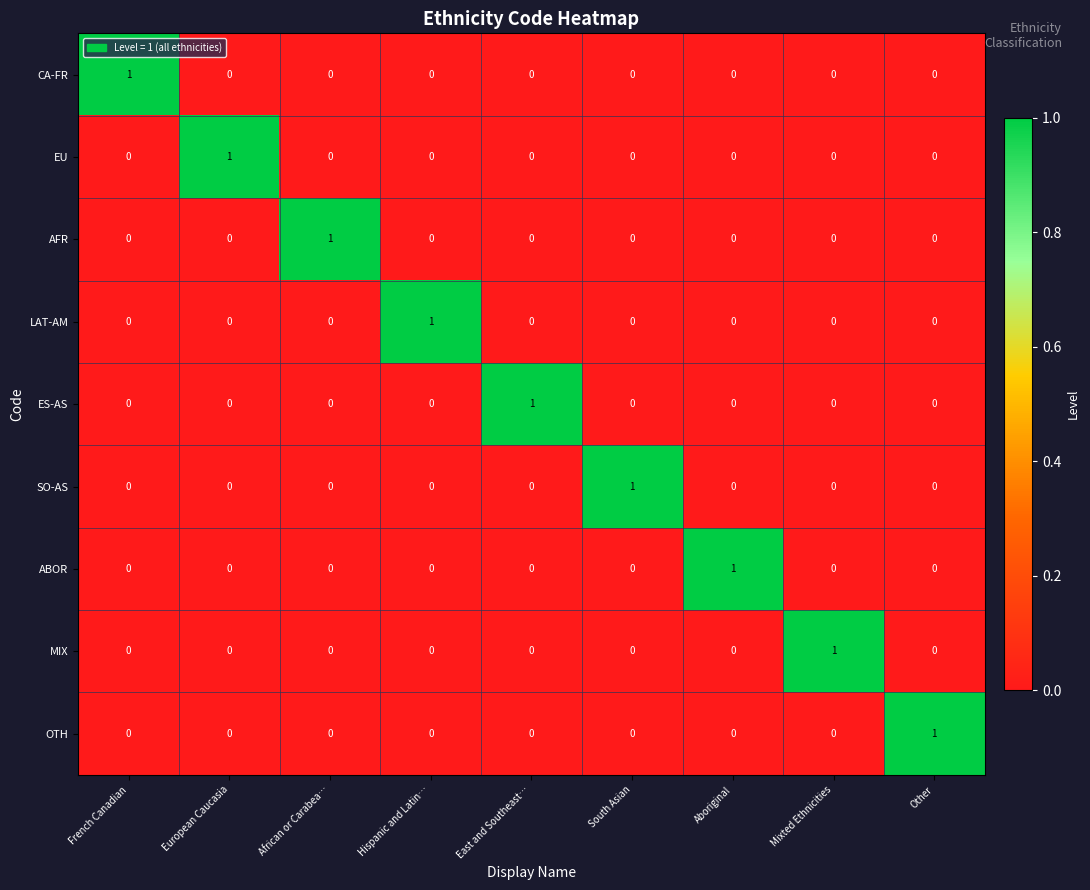

At which label does SO-AS reach its peak?

South Asian